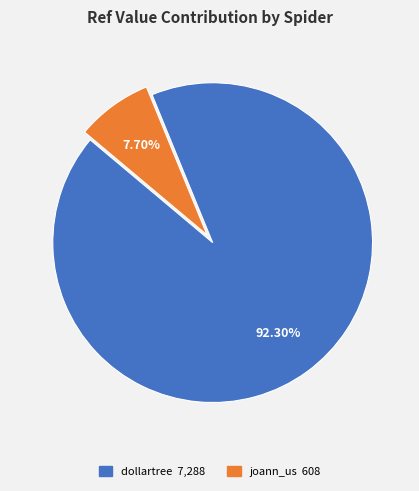

Does dollartree account for over 50% of the chart?

Yes